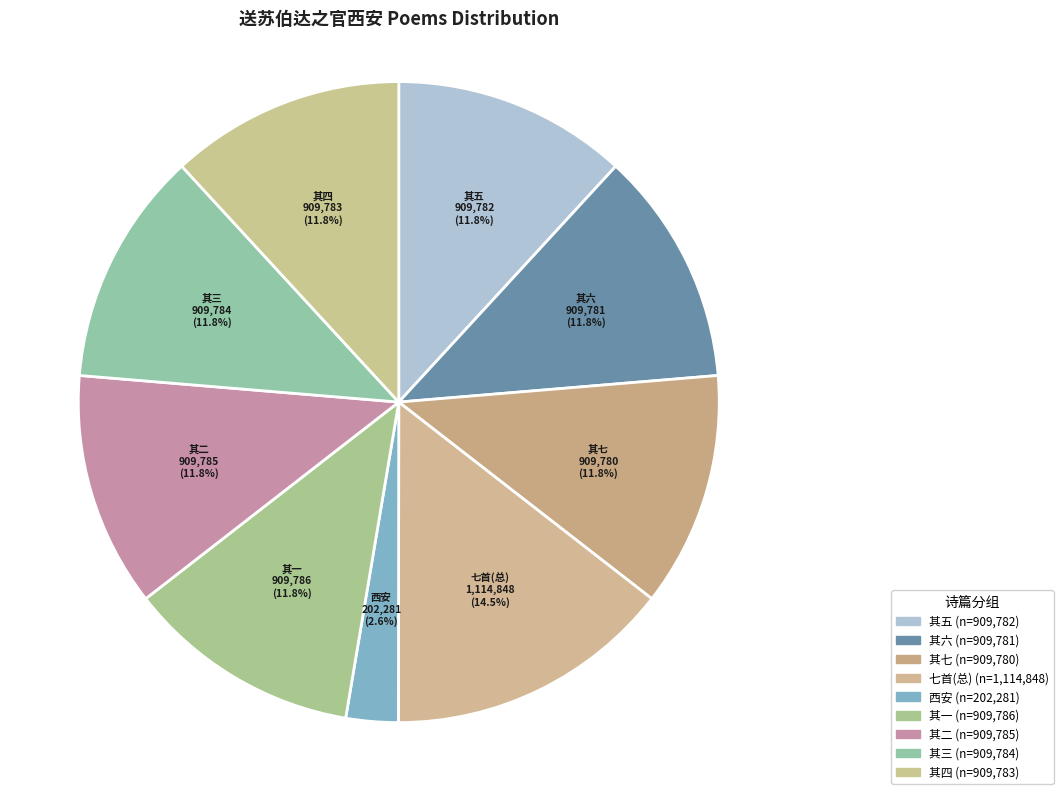

How many slices are in this pie chart?

9